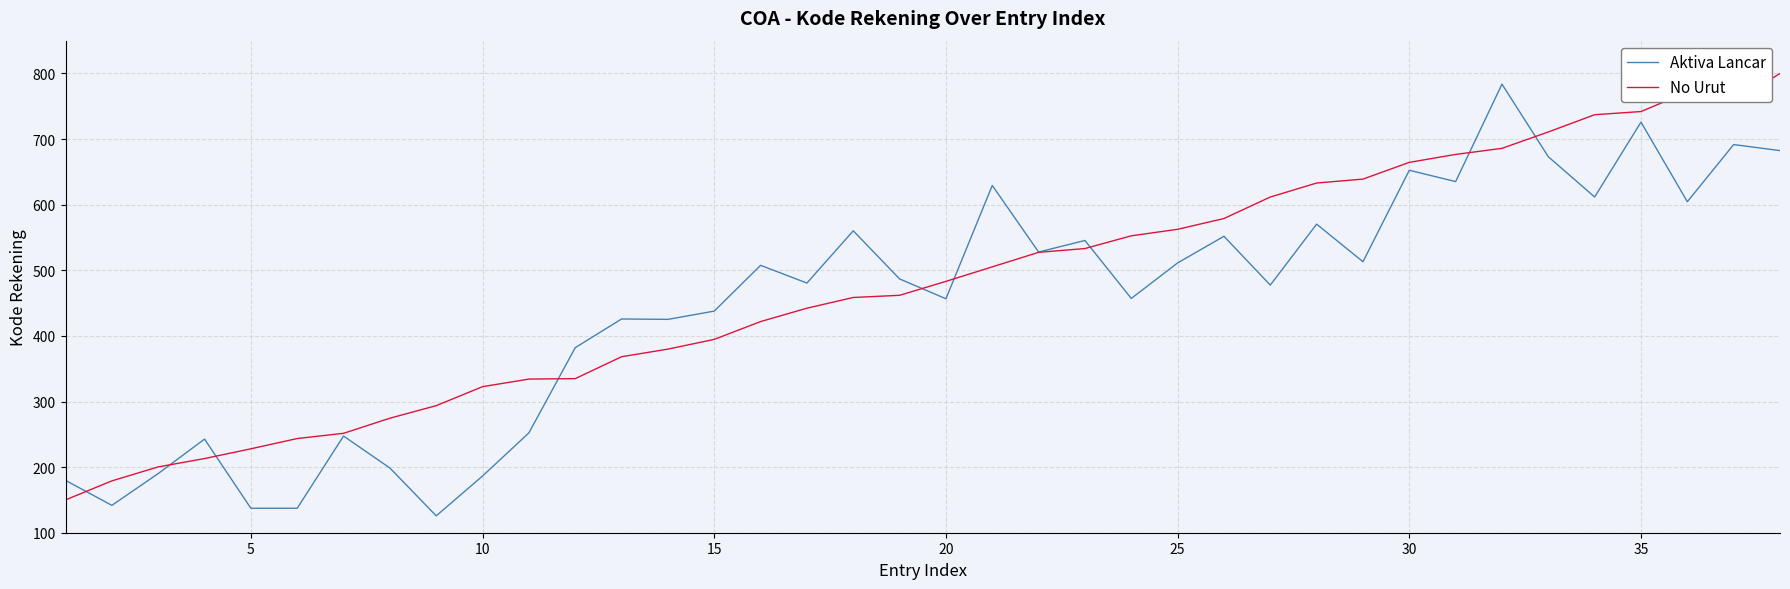

List the series in order of their peak value, lowest first.

Aktiva Lancar, No Urut